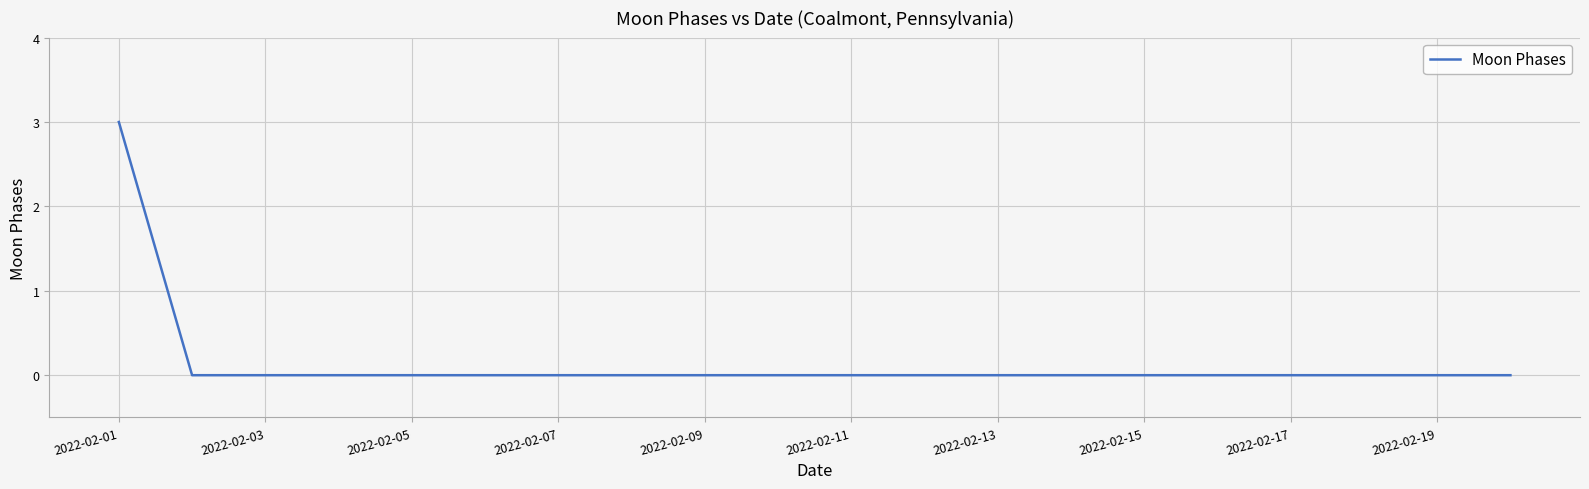

What is the difference between the maximum and minimum values?

3